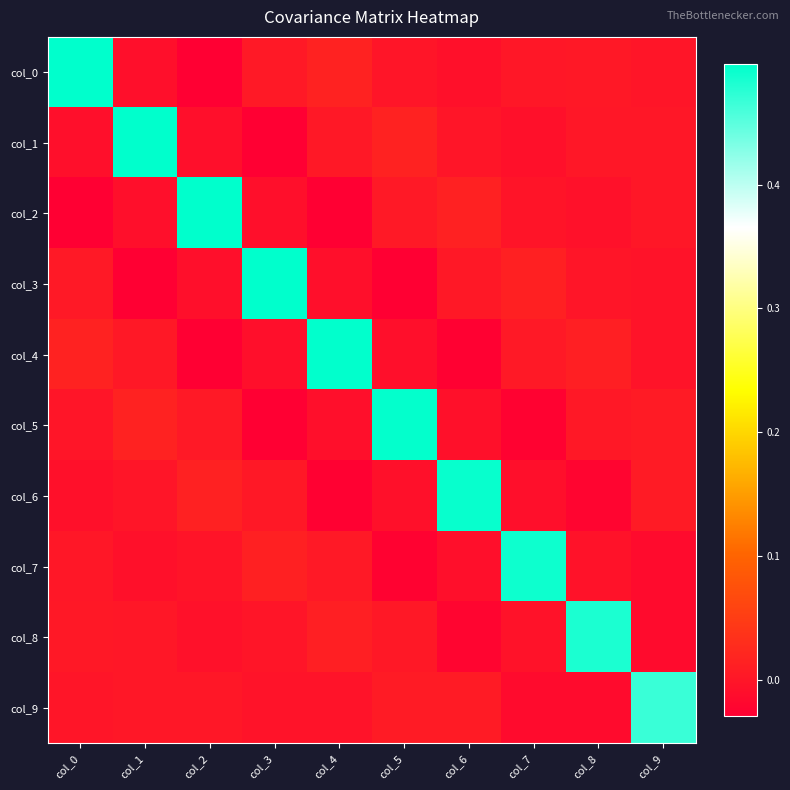

Reading left to right, what are all the values shown in this chart?

col_0: col_0=0.5	col_1=-0.0	col_2=-0.0	col_3=0.0	col_4=0.0	col_5=-0.0	col_6=-0.0	col_7=0.0	col_8=0.0	col_9=-0.0
col_1: col_0=-0.0	col_1=0.5	col_2=-0.0	col_3=-0.0	col_4=0.0	col_5=0.0	col_6=-0.0	col_7=-0.0	col_8=0.0	col_9=0.0
col_2: col_0=-0.0	col_1=-0.0	col_2=0.5	col_3=-0.0	col_4=-0.0	col_5=0.0	col_6=0.0	col_7=-0.0	col_8=-0.0	col_9=0.0
col_3: col_0=0.0	col_1=-0.0	col_2=-0.0	col_3=0.5	col_4=-0.0	col_5=-0.0	col_6=0.0	col_7=0.0	col_8=-0.0	col_9=-0.0
col_4: col_0=0.0	col_1=0.0	col_2=-0.0	col_3=-0.0	col_4=0.5	col_5=-0.0	col_6=-0.0	col_7=0.0	col_8=0.0	col_9=-0.0
col_5: col_0=-0.0	col_1=0.0	col_2=0.0	col_3=-0.0	col_4=-0.0	col_5=0.5	col_6=-0.0	col_7=-0.0	col_8=0.0	col_9=0.0
col_6: col_0=-0.0	col_1=-0.0	col_2=0.0	col_3=0.0	col_4=-0.0	col_5=-0.0	col_6=0.5	col_7=-0.0	col_8=-0.0	col_9=0.0
col_7: col_0=0.0	col_1=-0.0	col_2=-0.0	col_3=0.0	col_4=0.0	col_5=-0.0	col_6=-0.0	col_7=0.5	col_8=-0.0	col_9=-0.0
col_8: col_0=0.0	col_1=0.0	col_2=-0.0	col_3=-0.0	col_4=0.0	col_5=0.0	col_6=-0.0	col_7=-0.0	col_8=0.5	col_9=-0.0
col_9: col_0=-0.0	col_1=0.0	col_2=0.0	col_3=-0.0	col_4=-0.0	col_5=0.0	col_6=0.0	col_7=-0.0	col_8=-0.0	col_9=0.5